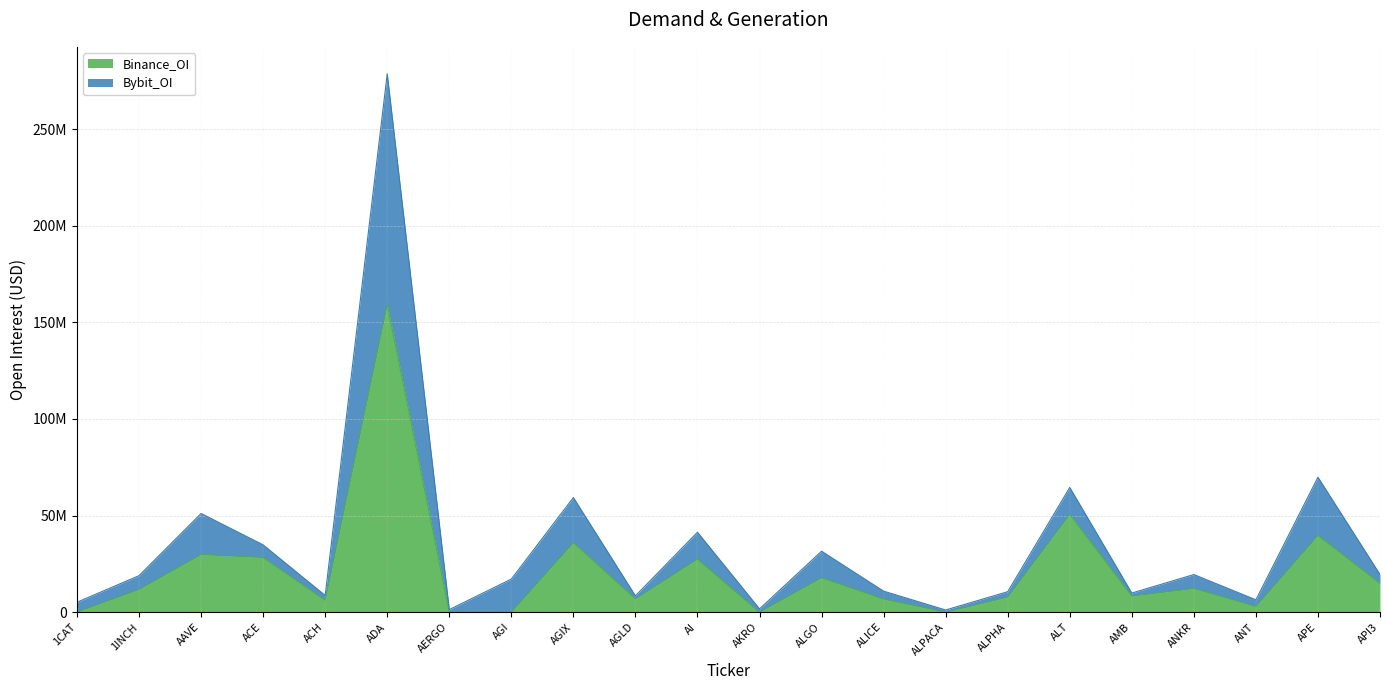

How many series are shown in this chart?

2